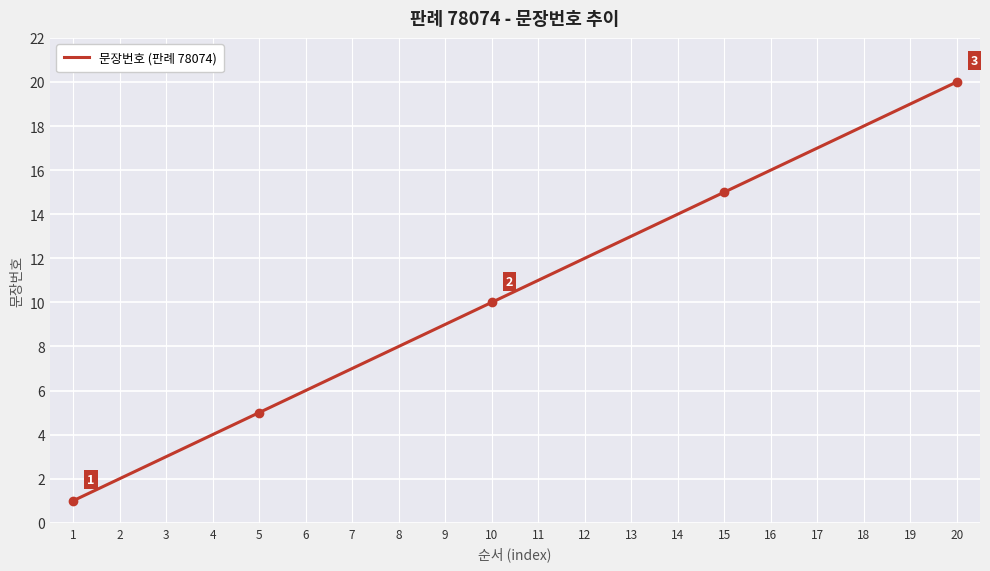

Reading left to right, list all the values displayed in this chart.

1=1	2=2	3=3	4=4	5=5	6=6	7=7	8=8	9=9	10=10	11=11	12=12	13=13	14=14	15=15	16=16	17=17	18=18	19=19	20=20